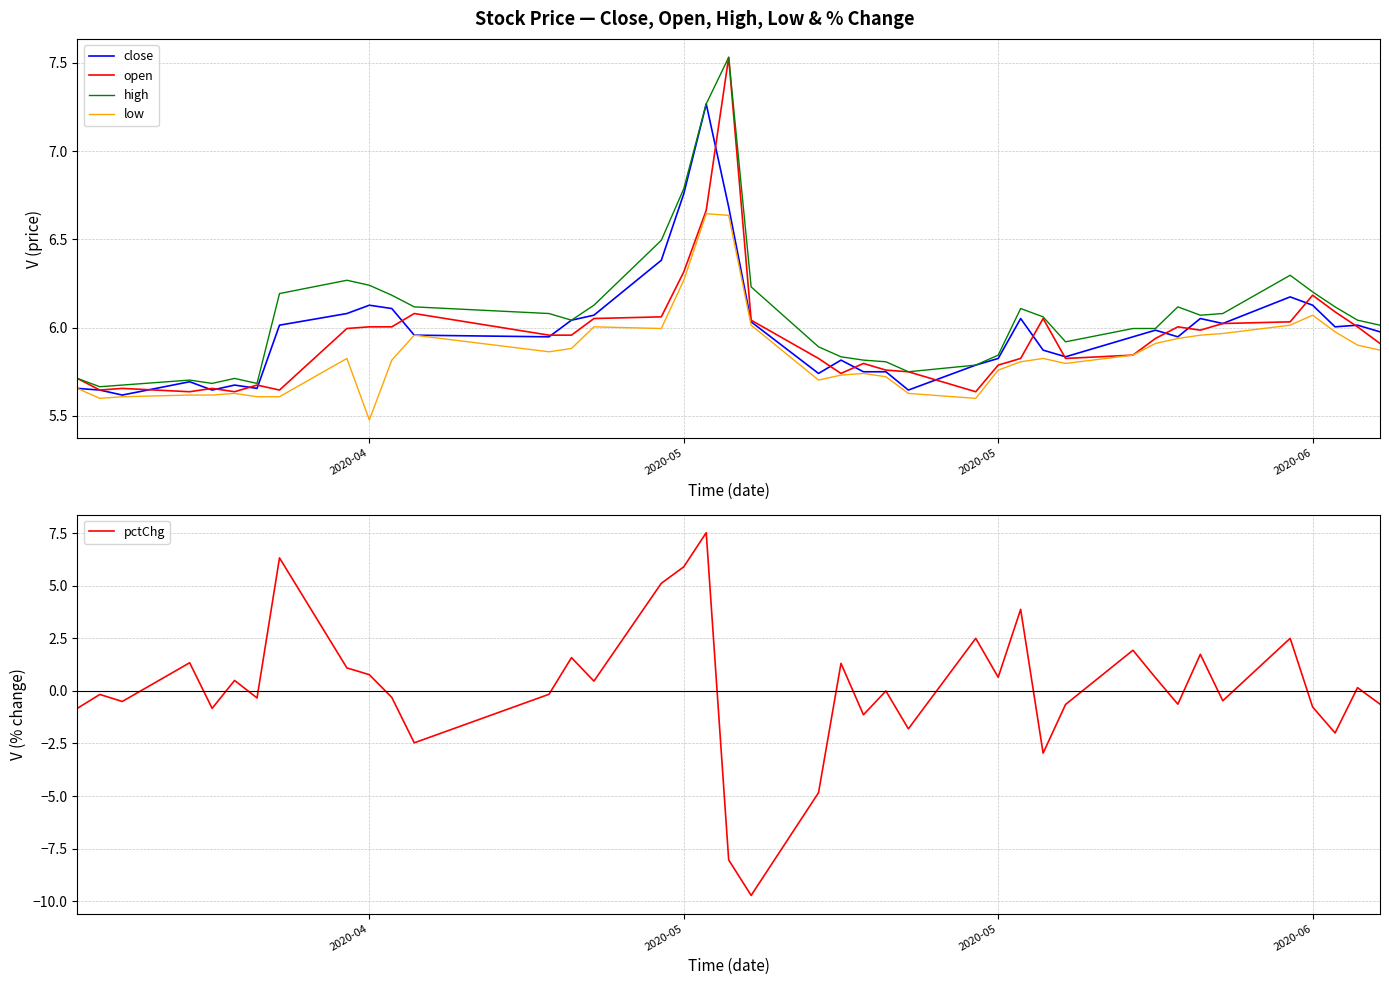

What is the sum of all pctChg values?

6.8